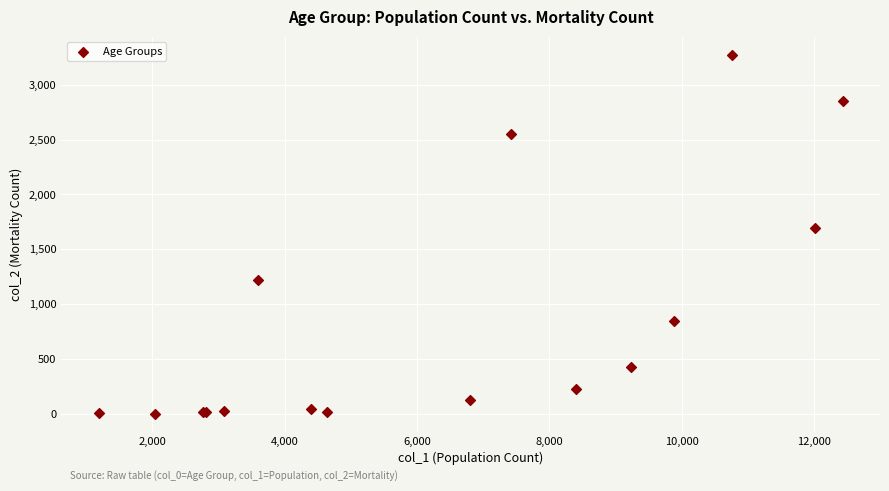

What Y value in the scatter plot is closest to 1638?

1690